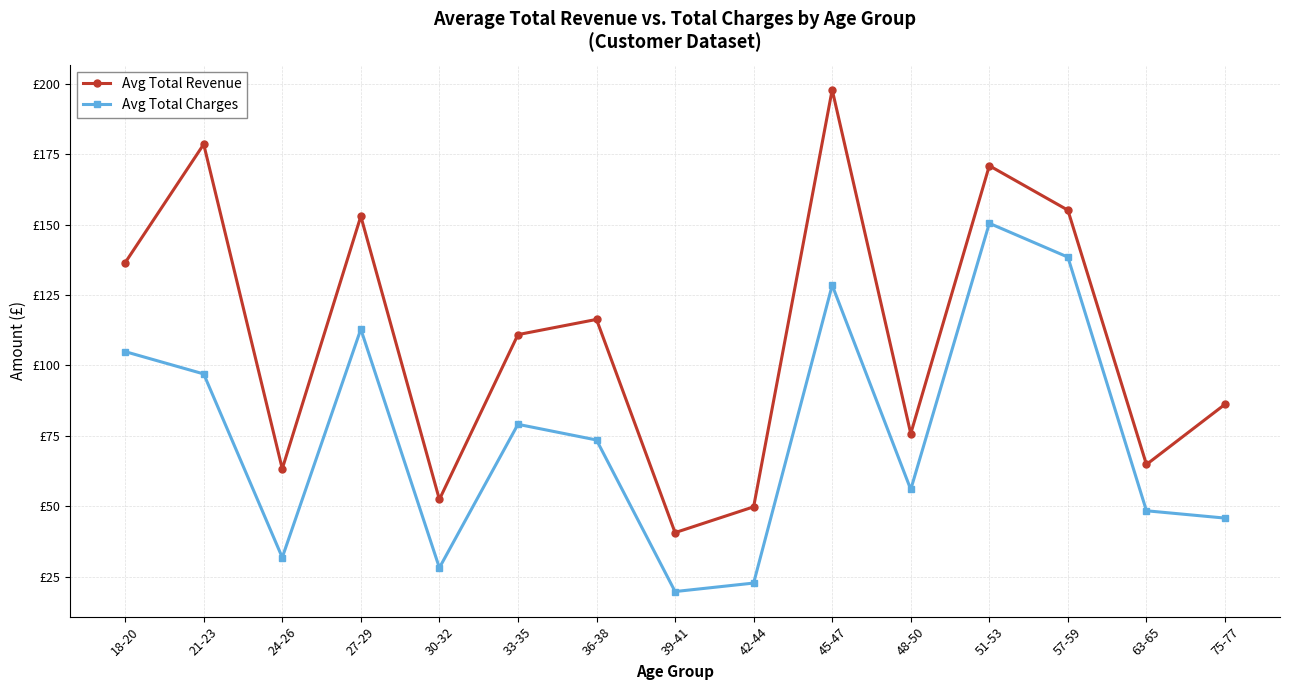

Which series has the largest total across all categories?

Avg Total Revenue